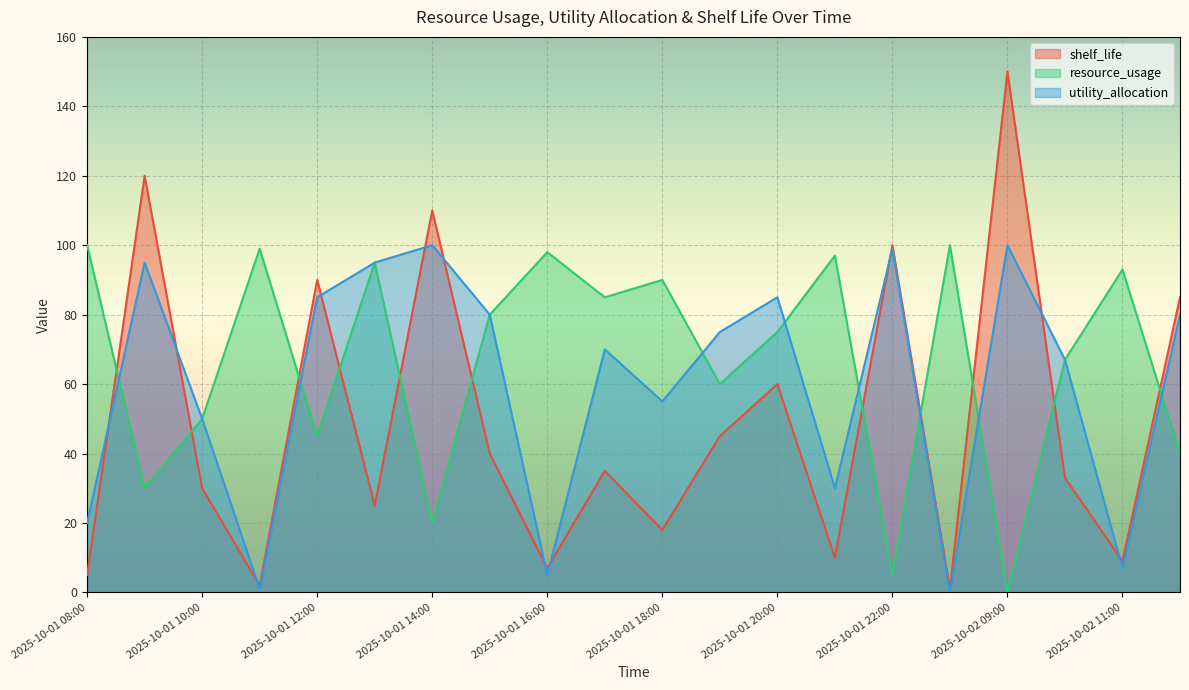

True or false: shelf_life has a value of 12 at 2025-10-01 15:00.

False